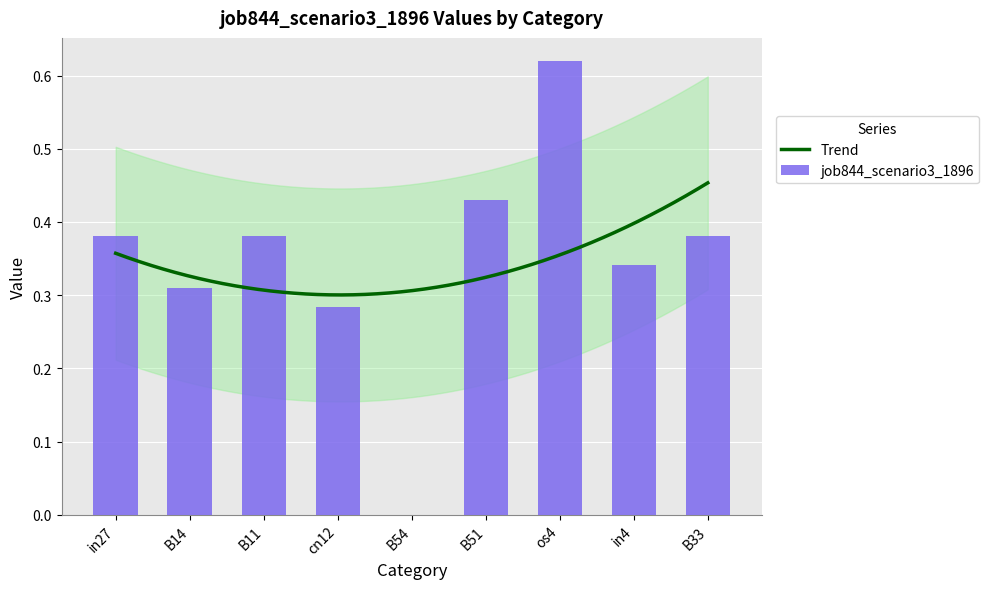

What is the label of the 6th bar from the right?

cn12